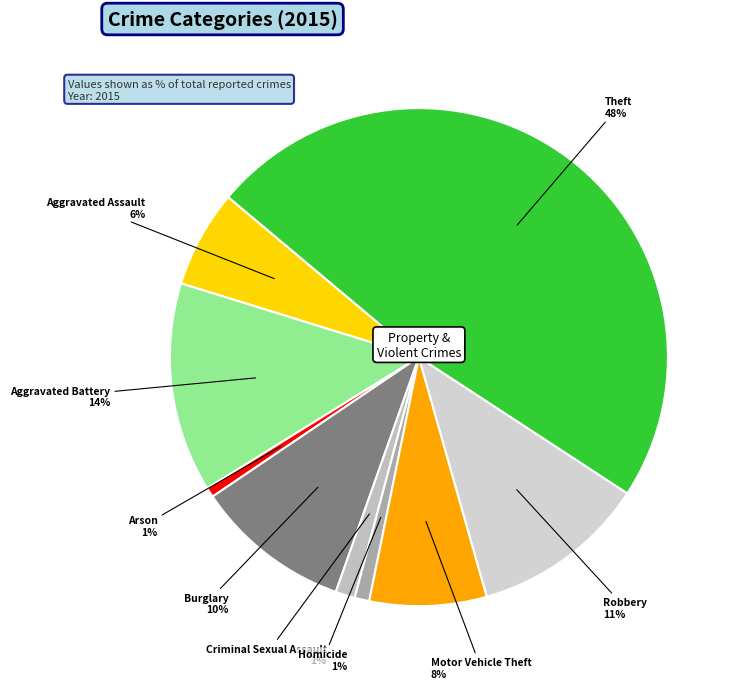

Which slice is the largest?

Theft